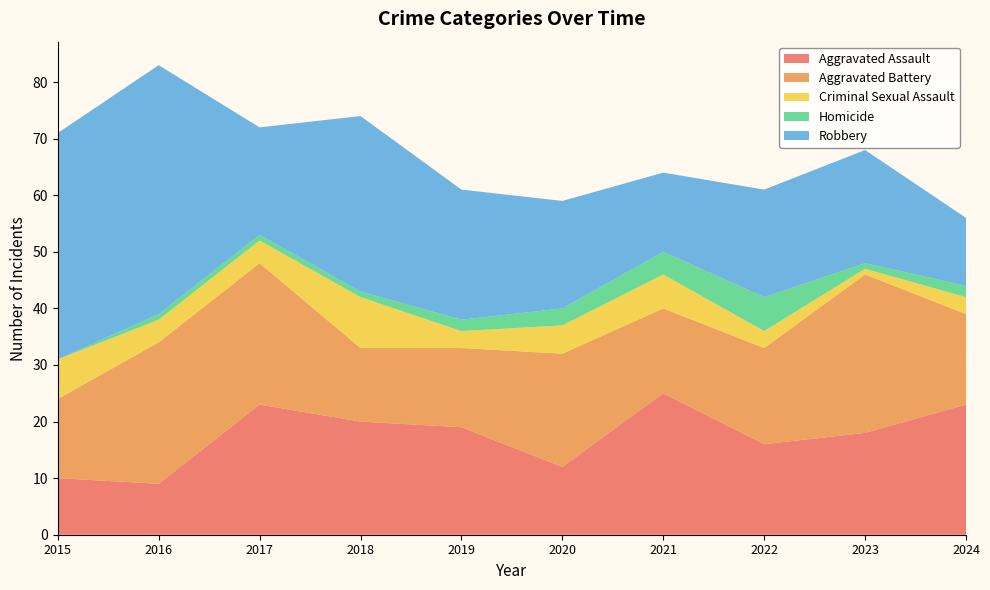

Reading left to right, transcribe all the data shown in this chart.

Aggravated Assault: 2015=10	2016=9	2017=23	2018=20	2019=19	2020=12	2021=25	2022=16	2023=18	2024=23
Aggravated Battery: 2015=14	2016=25	2017=25	2018=13	2019=14	2020=20	2021=15	2022=17	2023=28	2024=16
Criminal Sexual Assault: 2015=7	2016=4	2017=4	2018=9	2019=3	2020=5	2021=6	2022=3	2023=1	2024=3
Homicide: 2015=0	2016=1	2017=1	2018=1	2019=2	2020=3	2021=4	2022=6	2023=1	2024=2
Robbery: 2015=40	2016=44	2017=19	2018=31	2019=23	2020=19	2021=14	2022=19	2023=20	2024=12